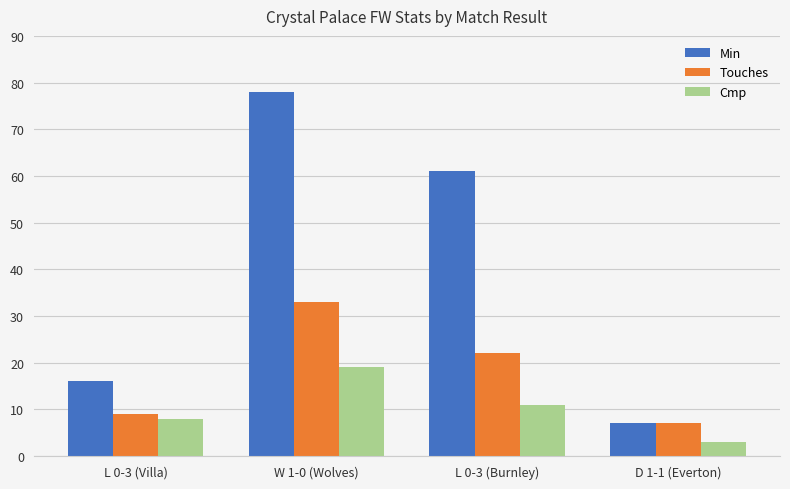

What is the label of the 1st bar from the left?

L 0-3 (Villa)